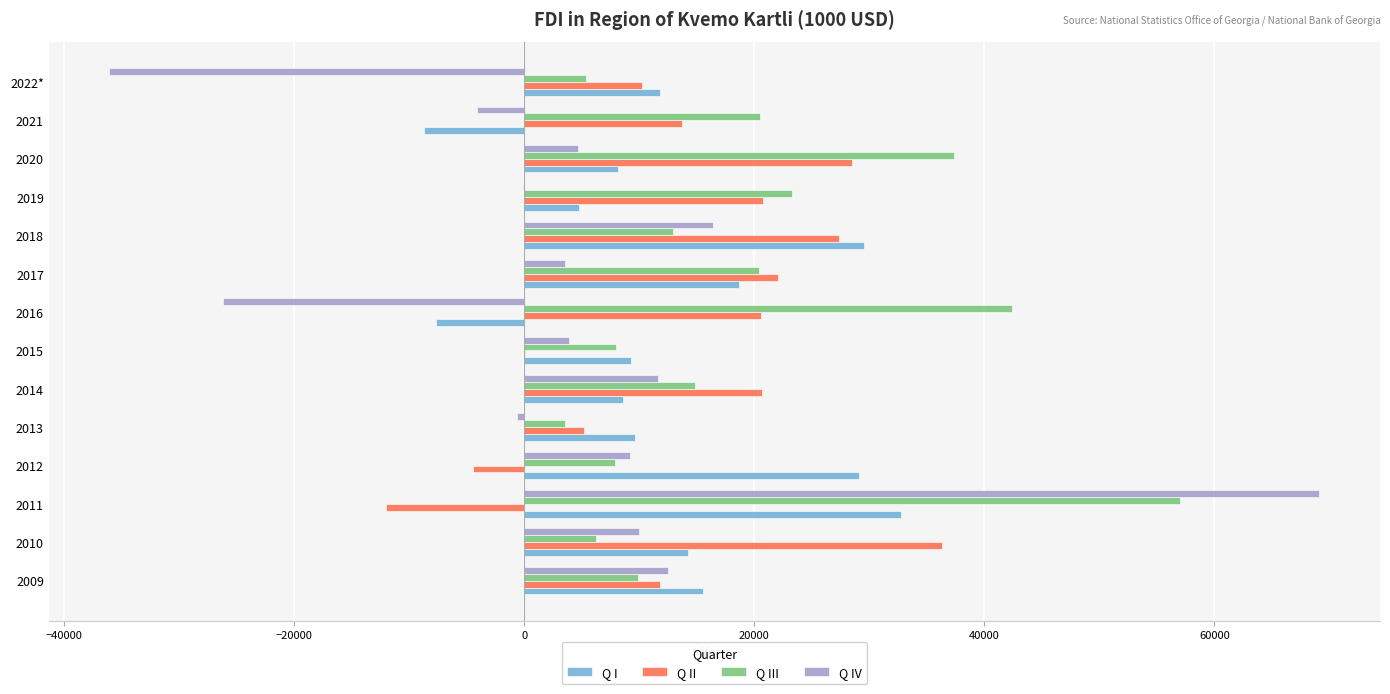

What is the sum of all Q III values?

269522.0